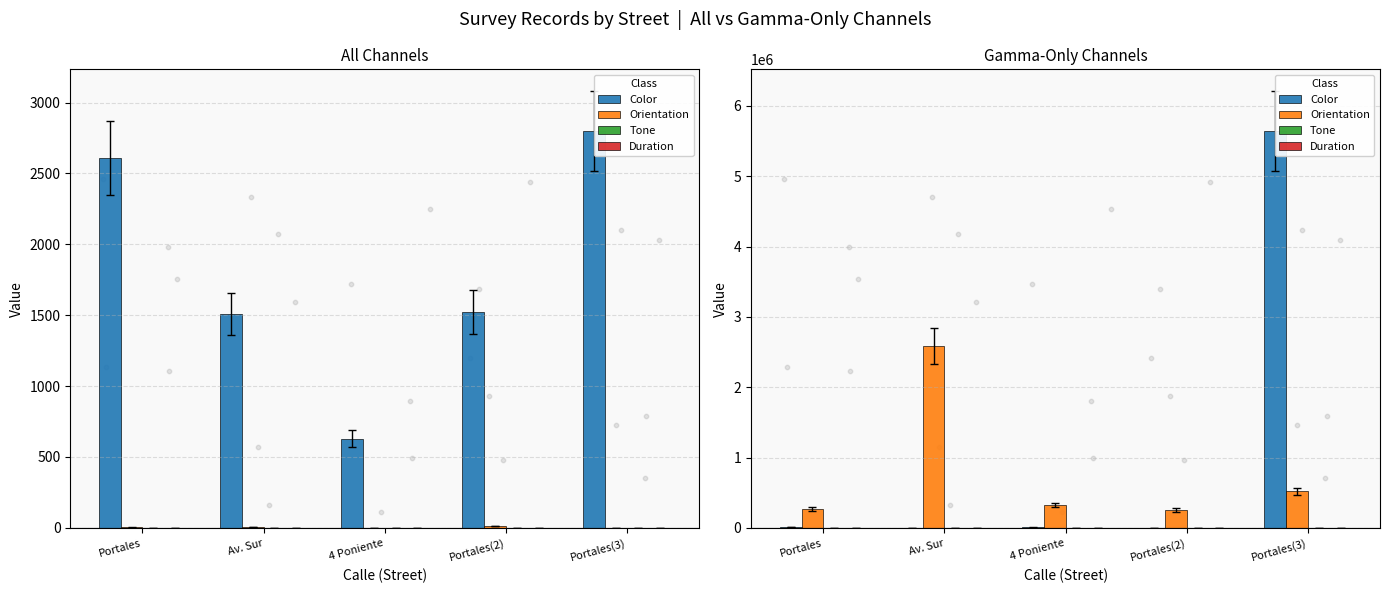

At how many categories does at least one series exceed 824552?

2